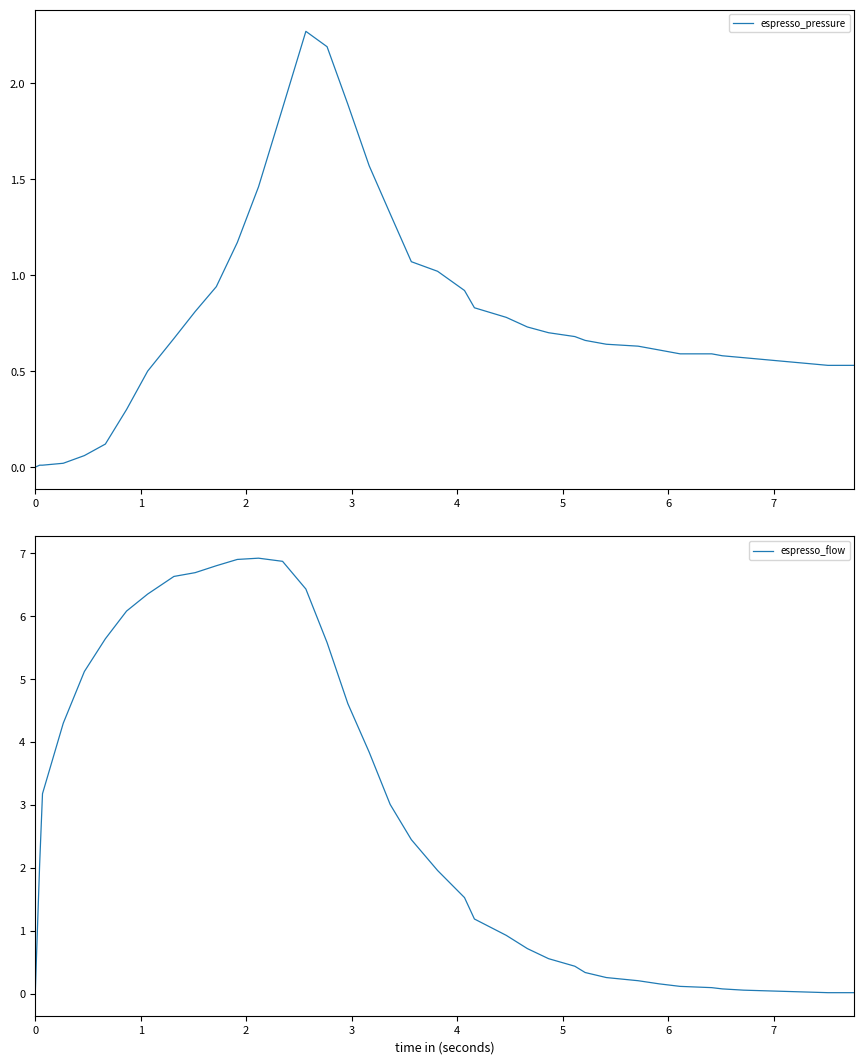

What is the value of the espresso_pressure point at the 38th from the left?

0.5